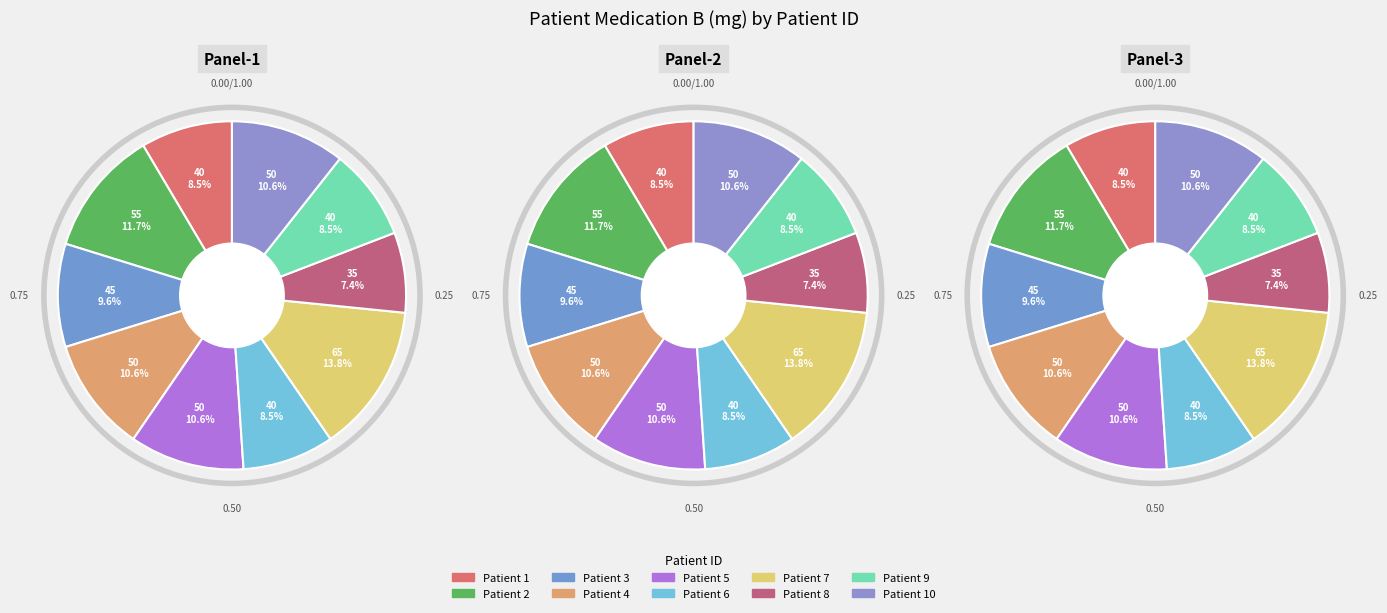

What percentage do 4 and 5 together represent?

21.3%